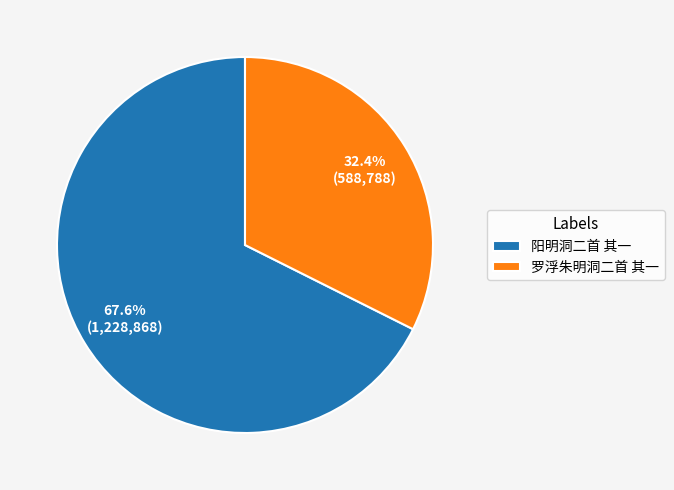

Which category has the biggest portion of the pie?

阳明洞二首 其一